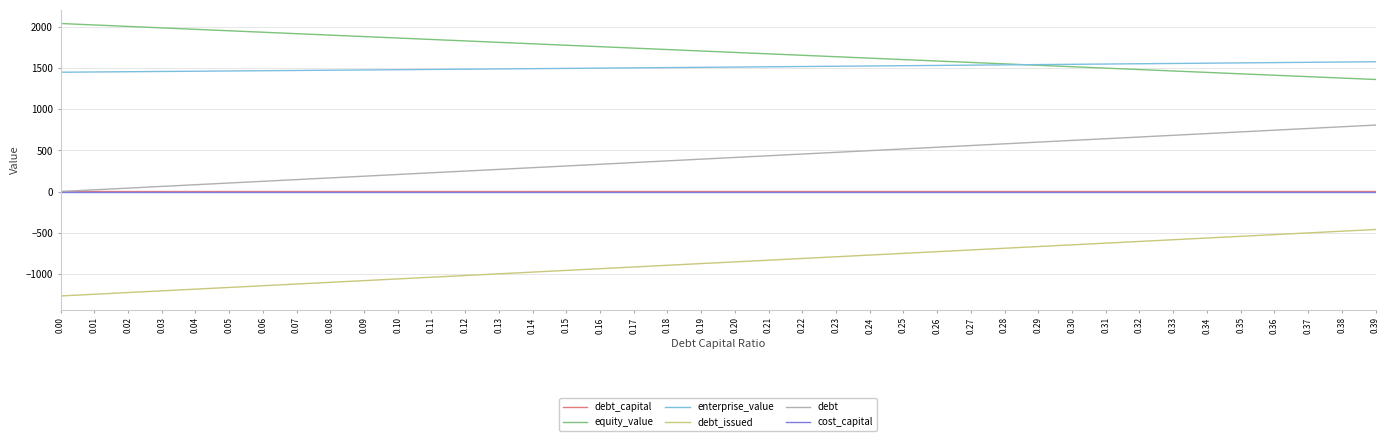

True or false: debt_issued and equity_value cross at least once.

False